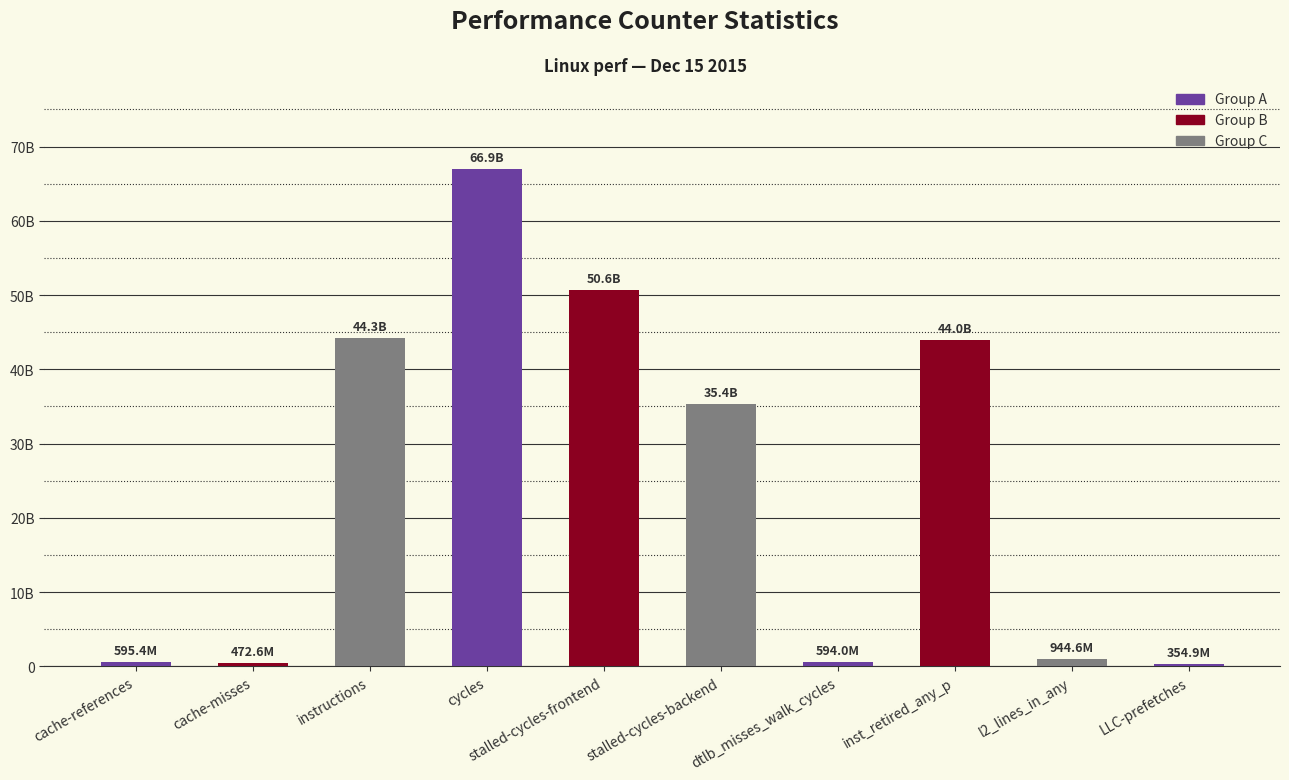

What is the sum of all values?

244123416179